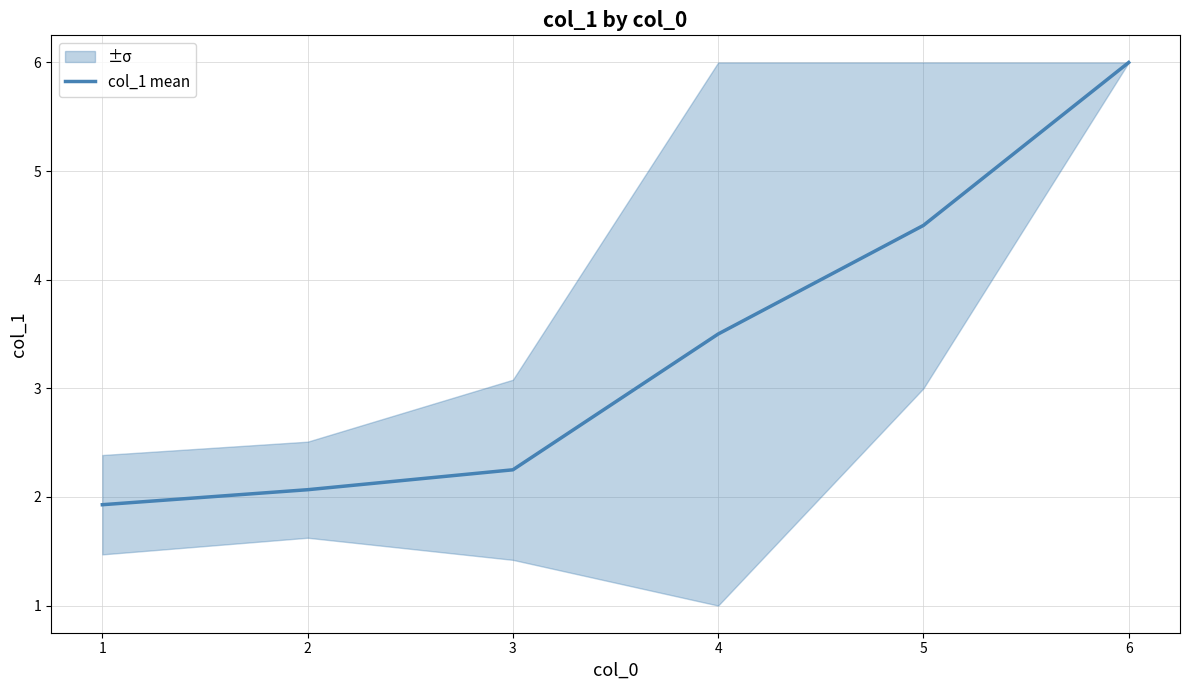

Where does the col_1 mean series first go above 3?

4